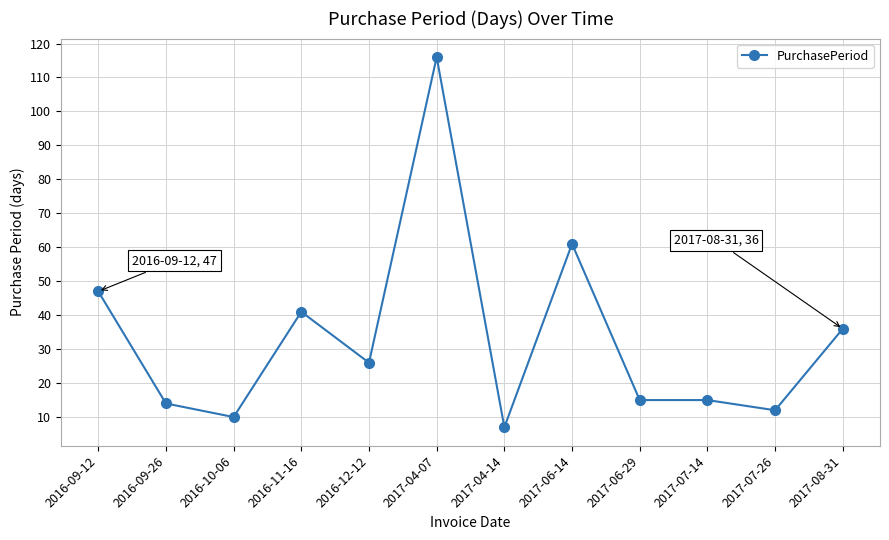

What is the label of the 7th point from the right?

2017-04-07